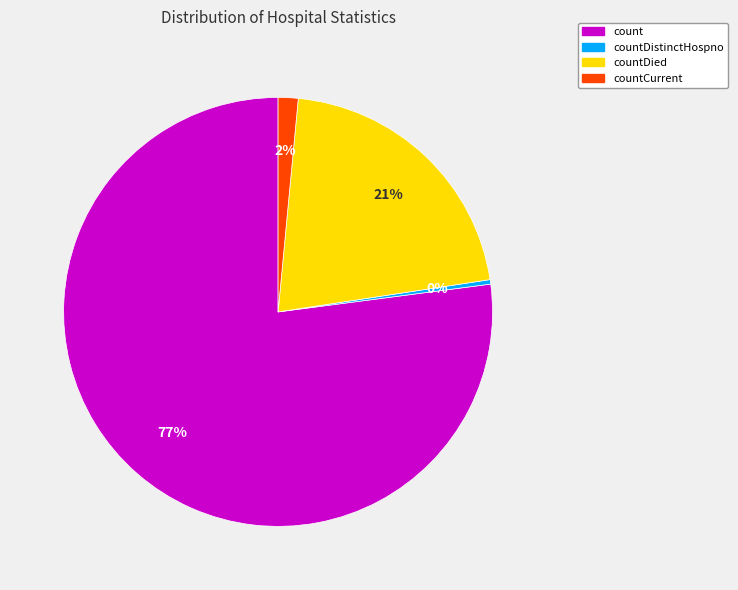

How many segments does this pie chart have?

4